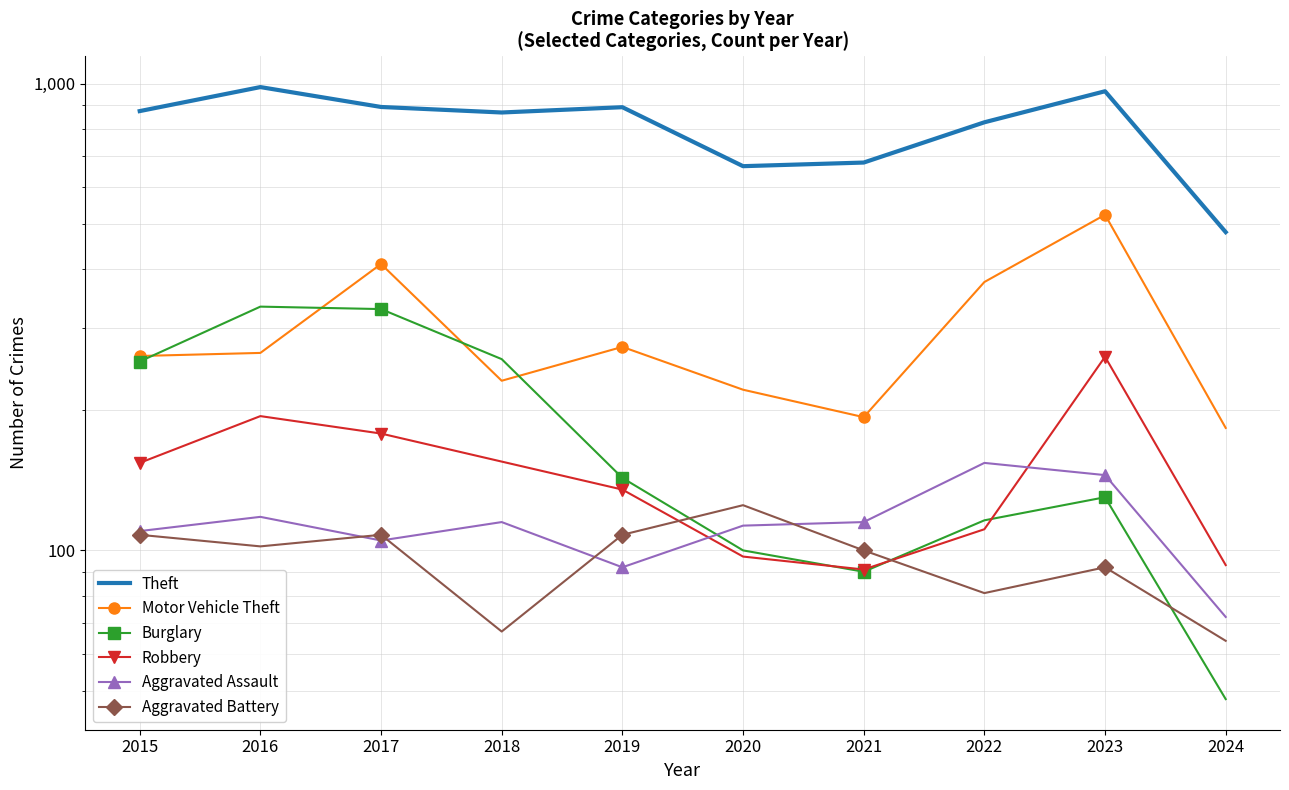

Which series has the largest range (max minus min)?

Theft